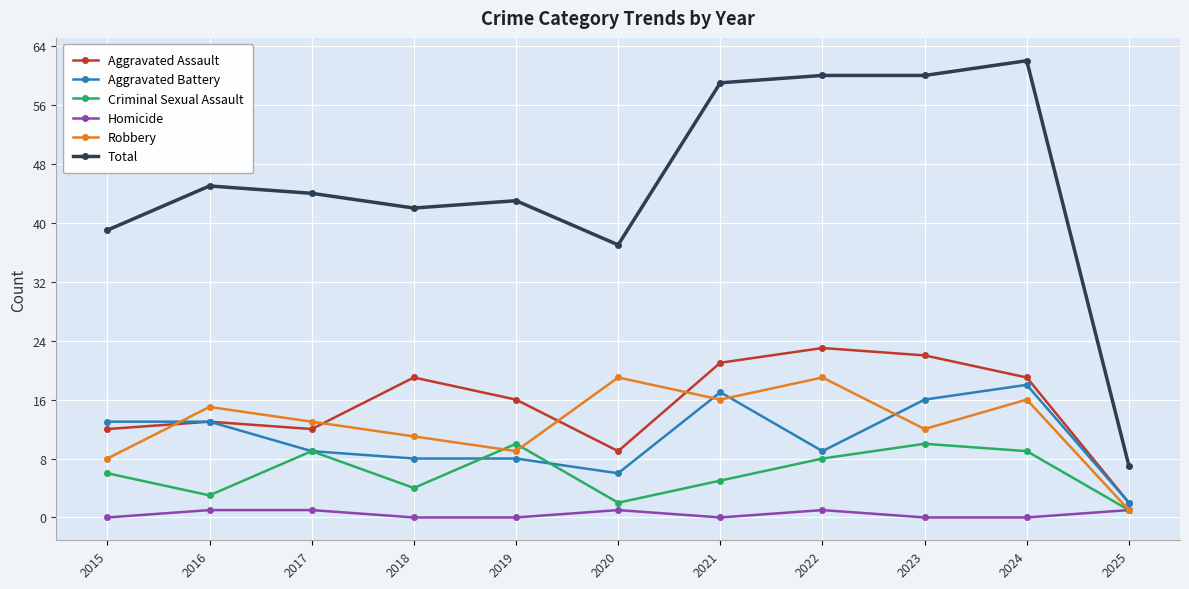

Between 2018 and 2024, which series saw the biggest shift?

Total